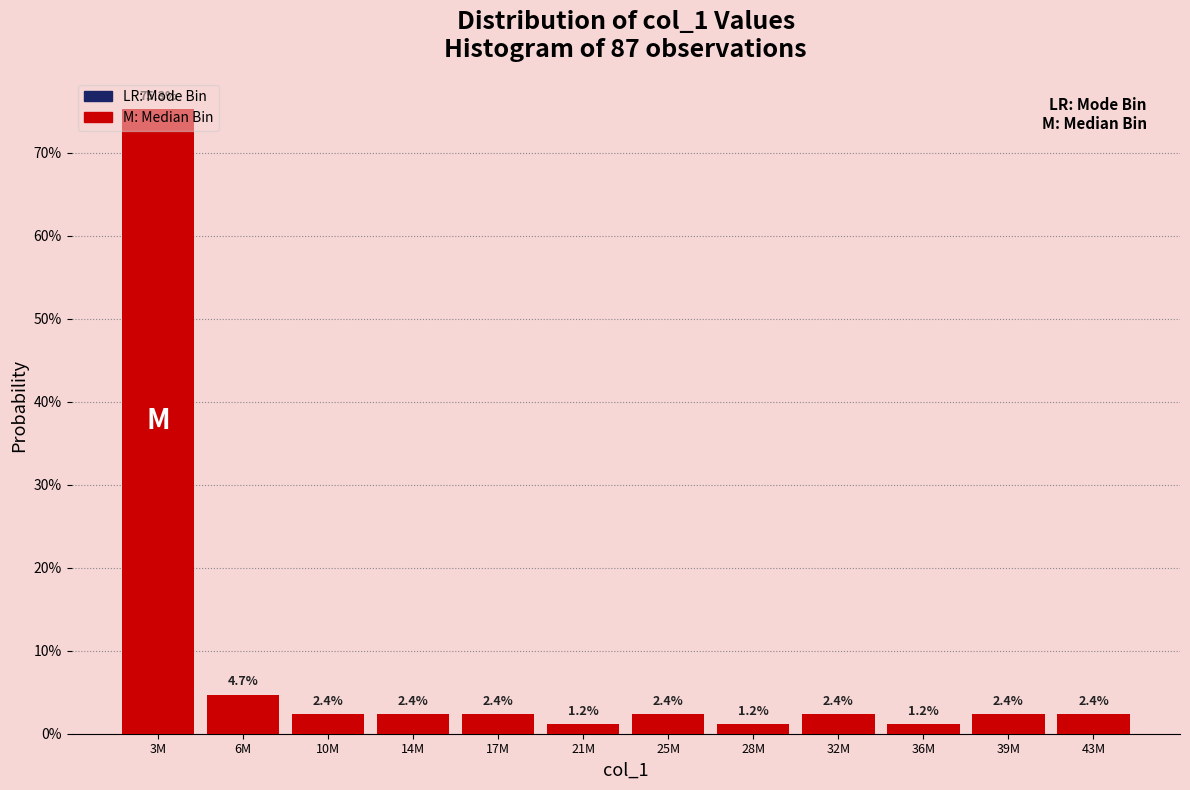

Are the bars horizontal?

No